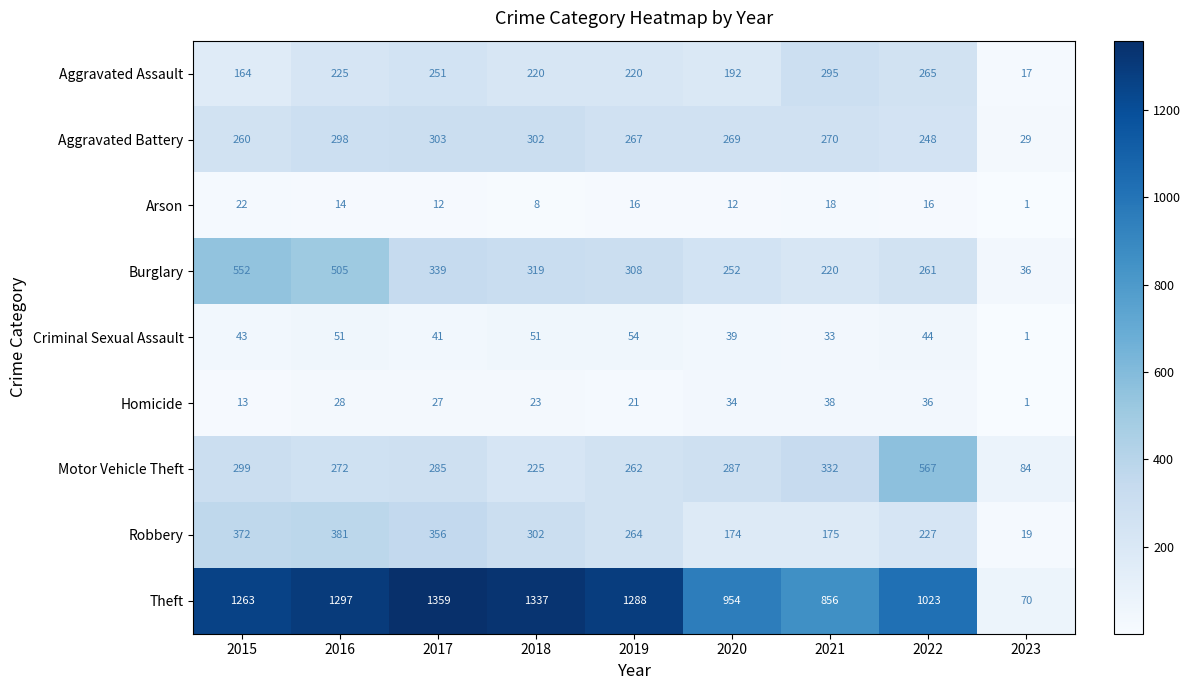

List the series in order of their peak value, lowest first.

Arson, Homicide, Criminal Sexual Assault, Aggravated Assault, Aggravated Battery, Robbery, Burglary, Motor Vehicle Theft, Theft